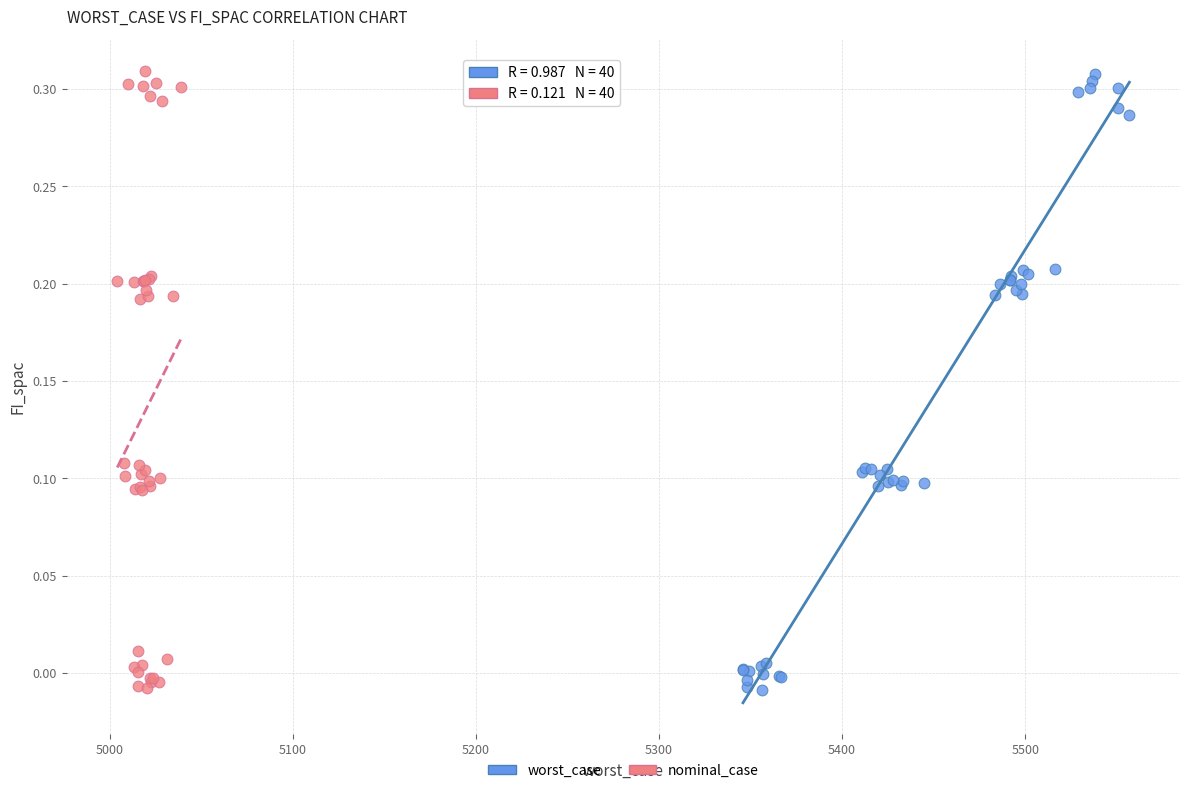

What are all the series names shown in the legend?

worst_case, nominal_case